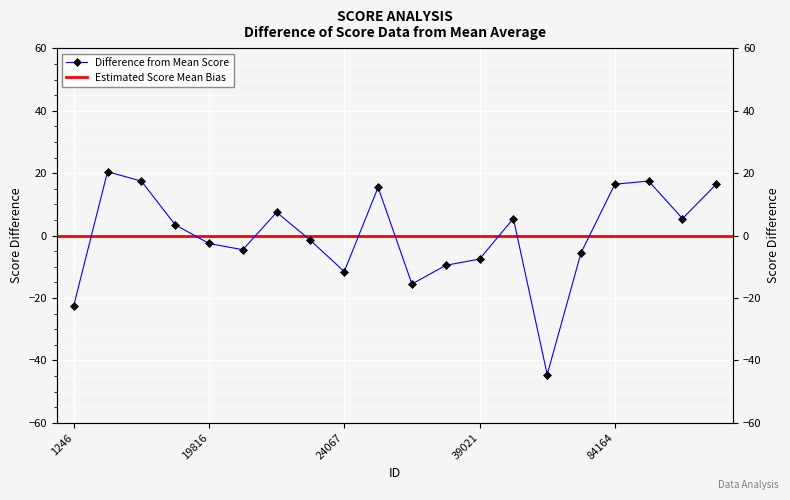

What is the difference between the maximum and minimum values?

65.0